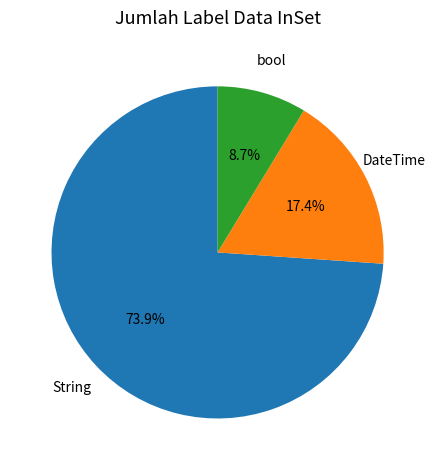

Is there a majority slice in this chart?

Yes